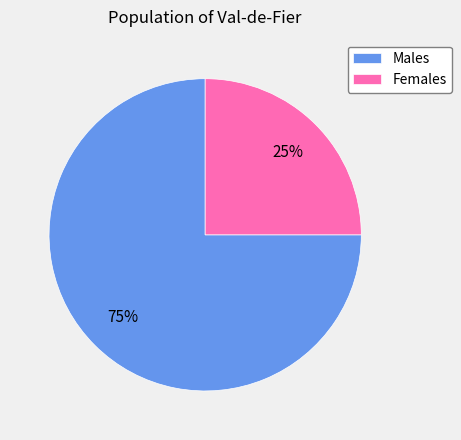

Is there any slice that represents more than half of the pie?

Yes